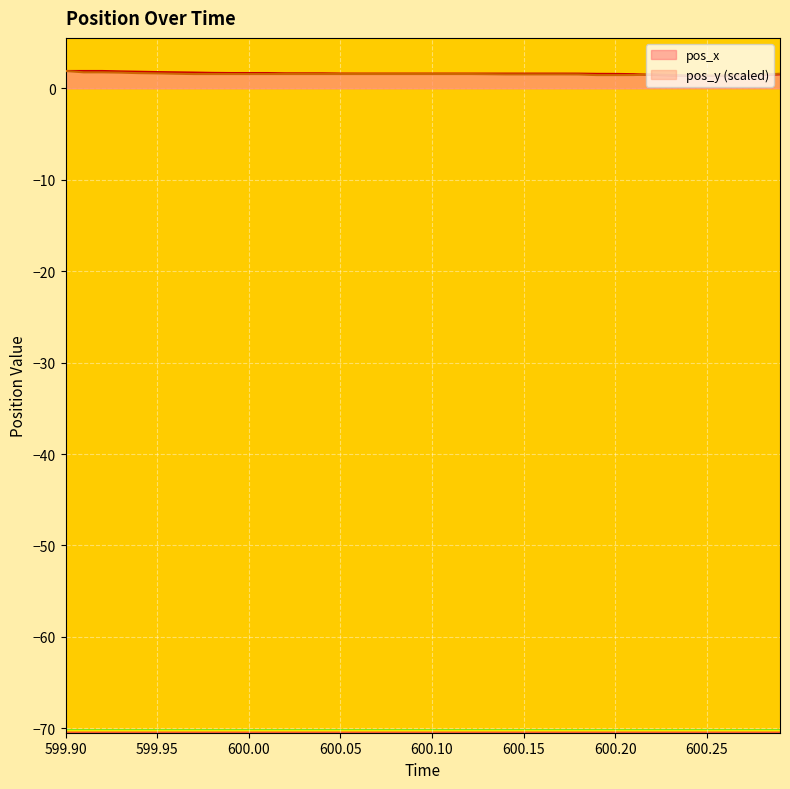

How many pos_y values are between 1 and 2?

40